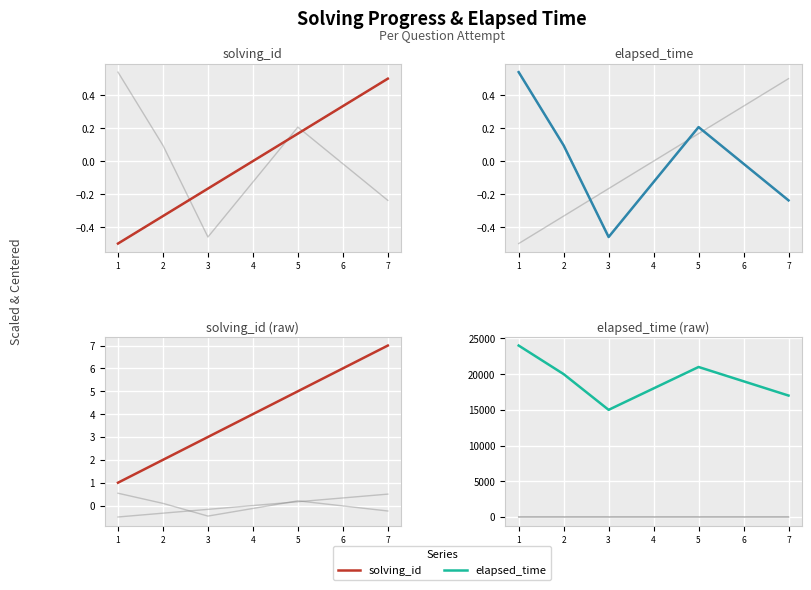

At 6, list the series in order from largest to smallest.

elapsed_time, solving_id